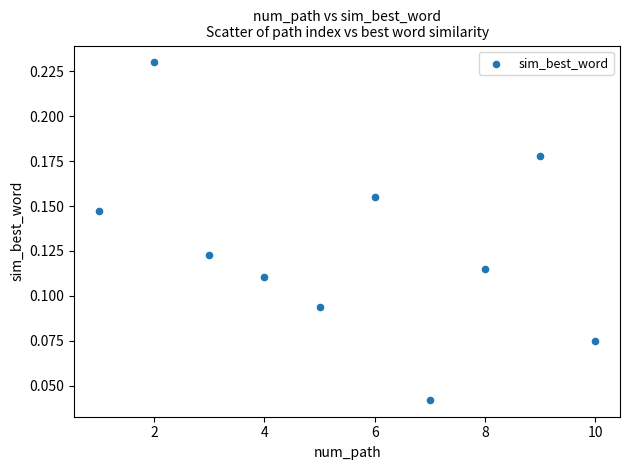

What is the range of X values (max minus min)?

9.0